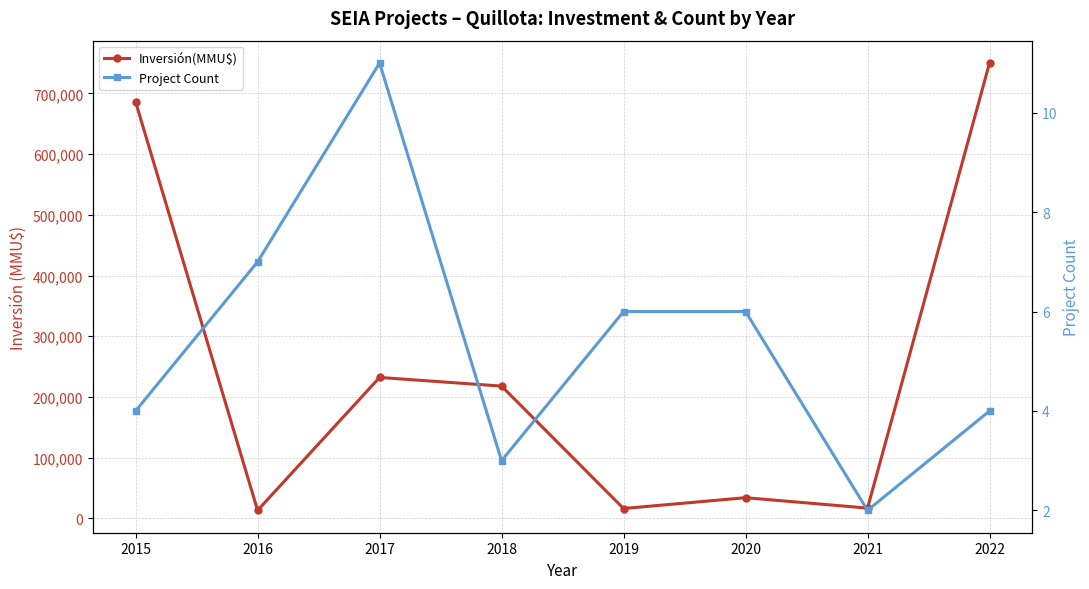

Reading right to left, what are all the values shown in this chart?

Inversión(MMU$): 2022=750020	2021=17000	2020=34157	2019=16289	2018=217940	2017=232214	2016=13282	2015=686000
Project Count: 2022=4	2021=2	2020=6	2019=6	2018=3	2017=11	2016=7	2015=4